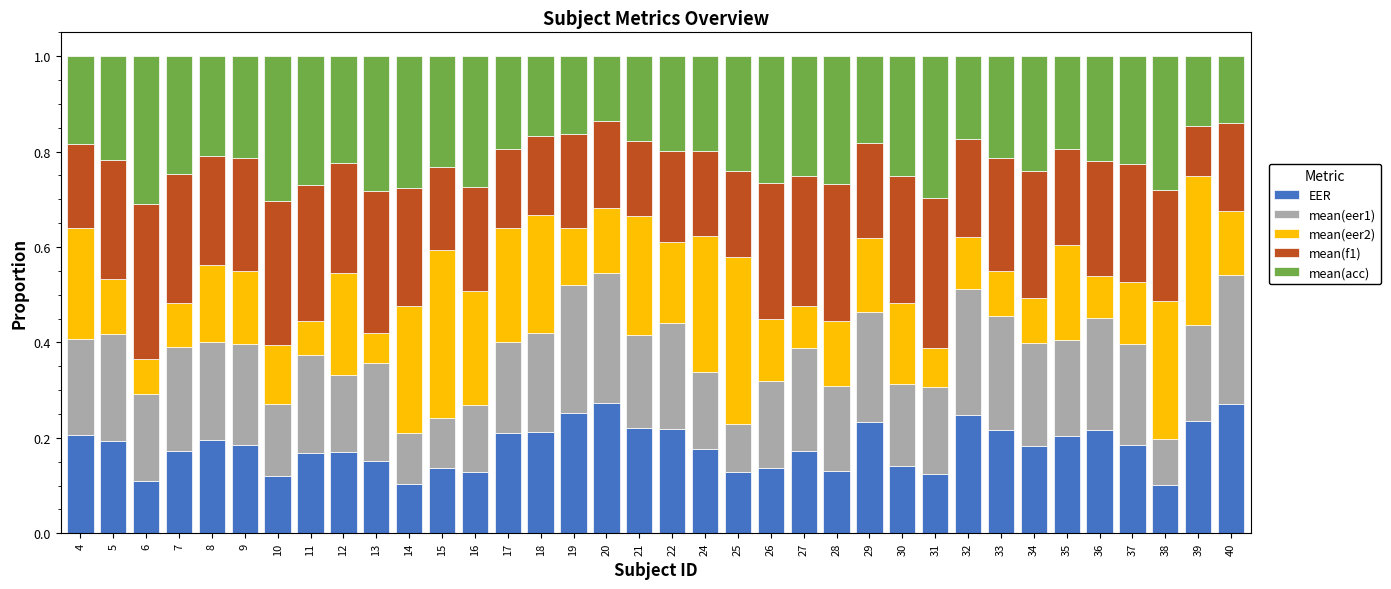

What is the total value across all series at 29?

1.0